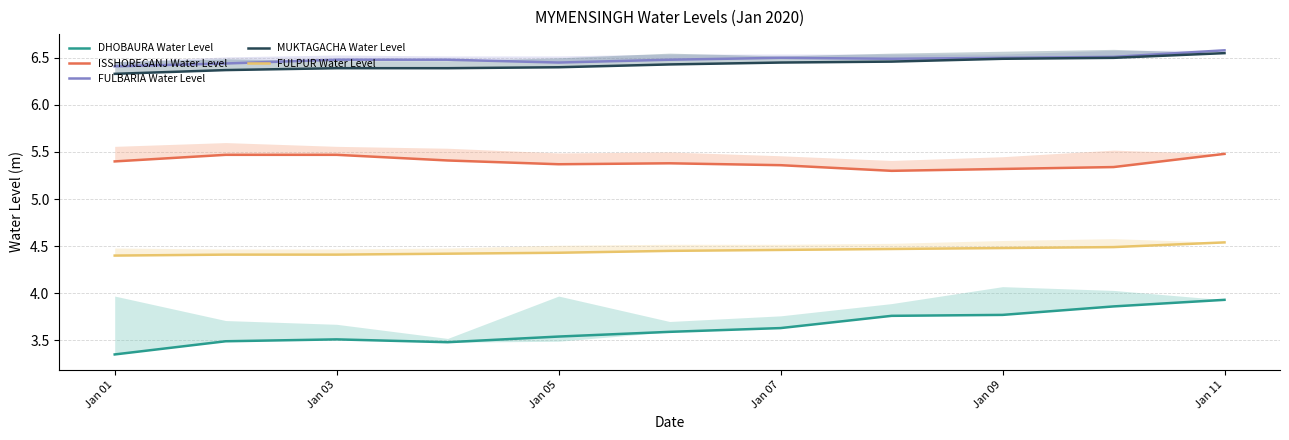

True or false: DHOBAURA Water Level has a value of 3.5 at Jan 03.

True